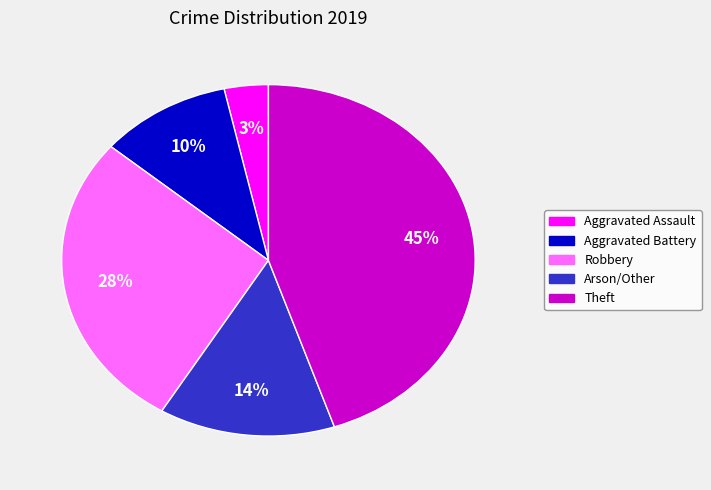

Count the number of slices in the pie.

5